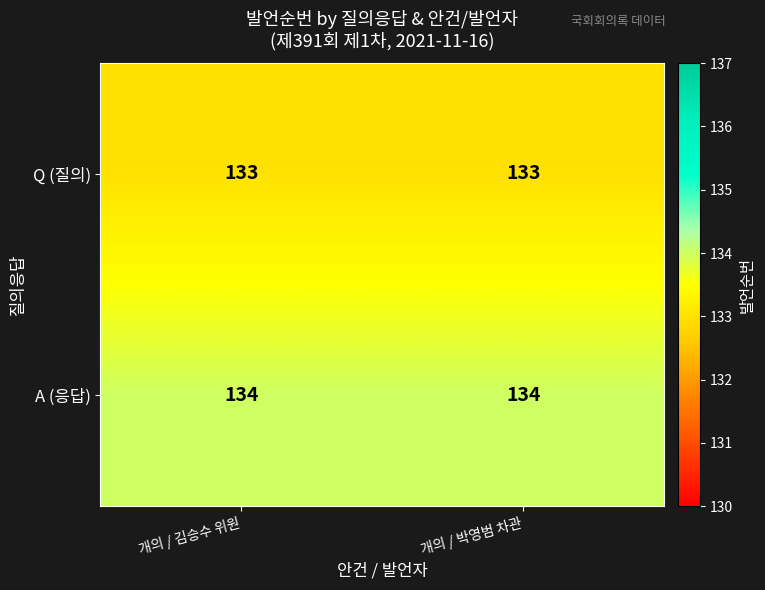

Is it true that A (응답) equals 193 at 개의 / 김승수 위원?

False